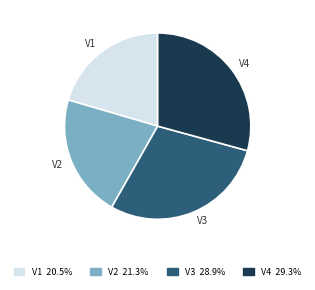

Count the number of slices in the pie.

4